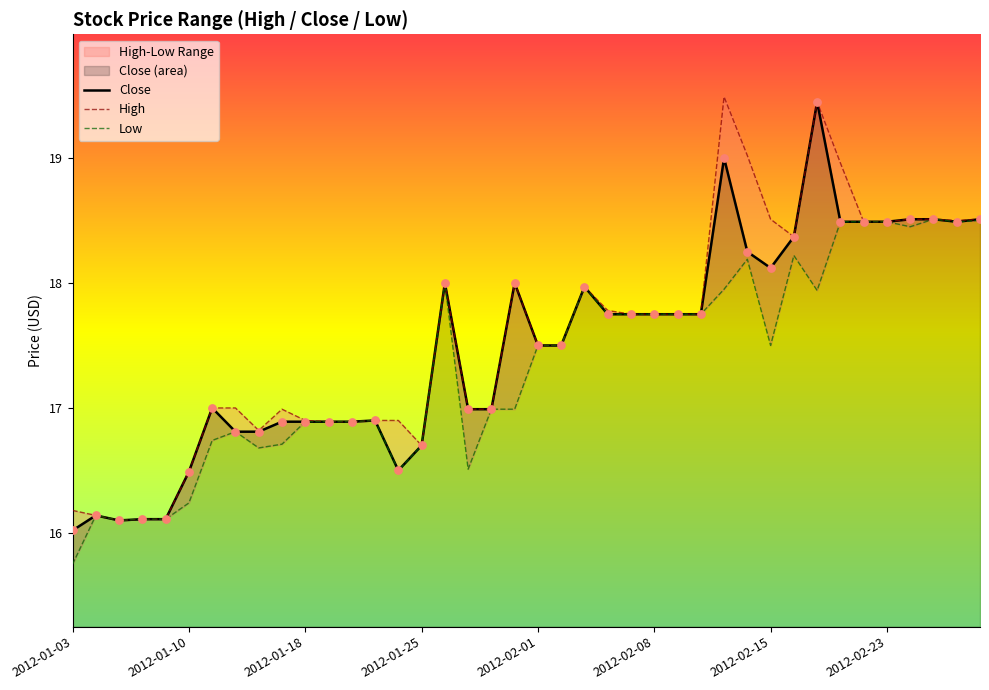

Which series reaches the maximum Y coordinate?

High